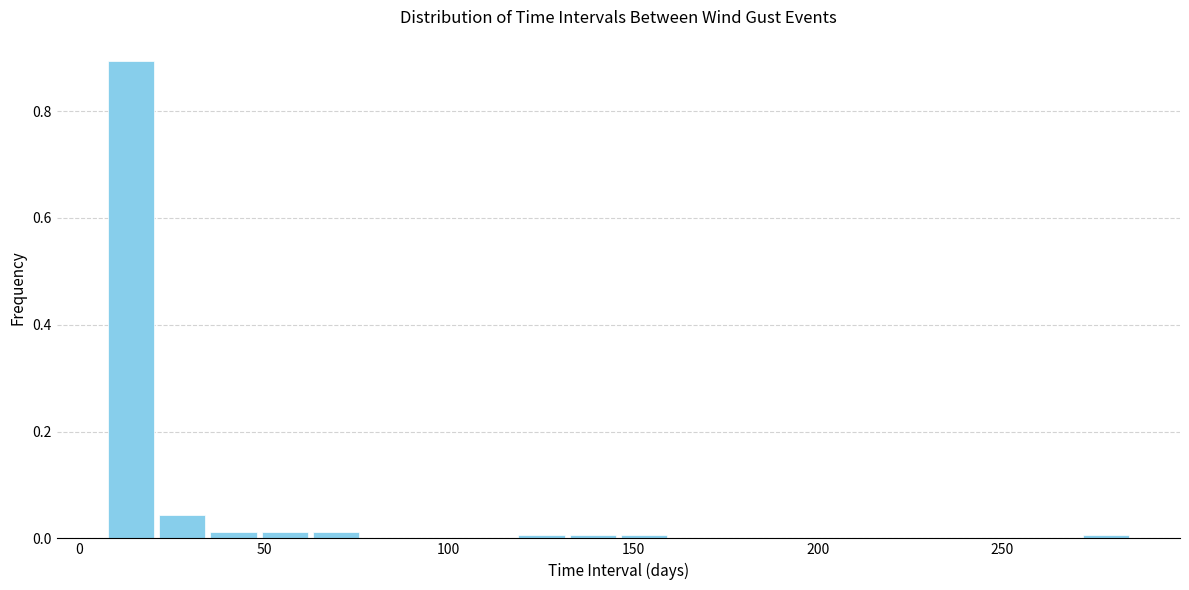

Read against the x-axis, roughly where is the centre of the tallest bar?

15